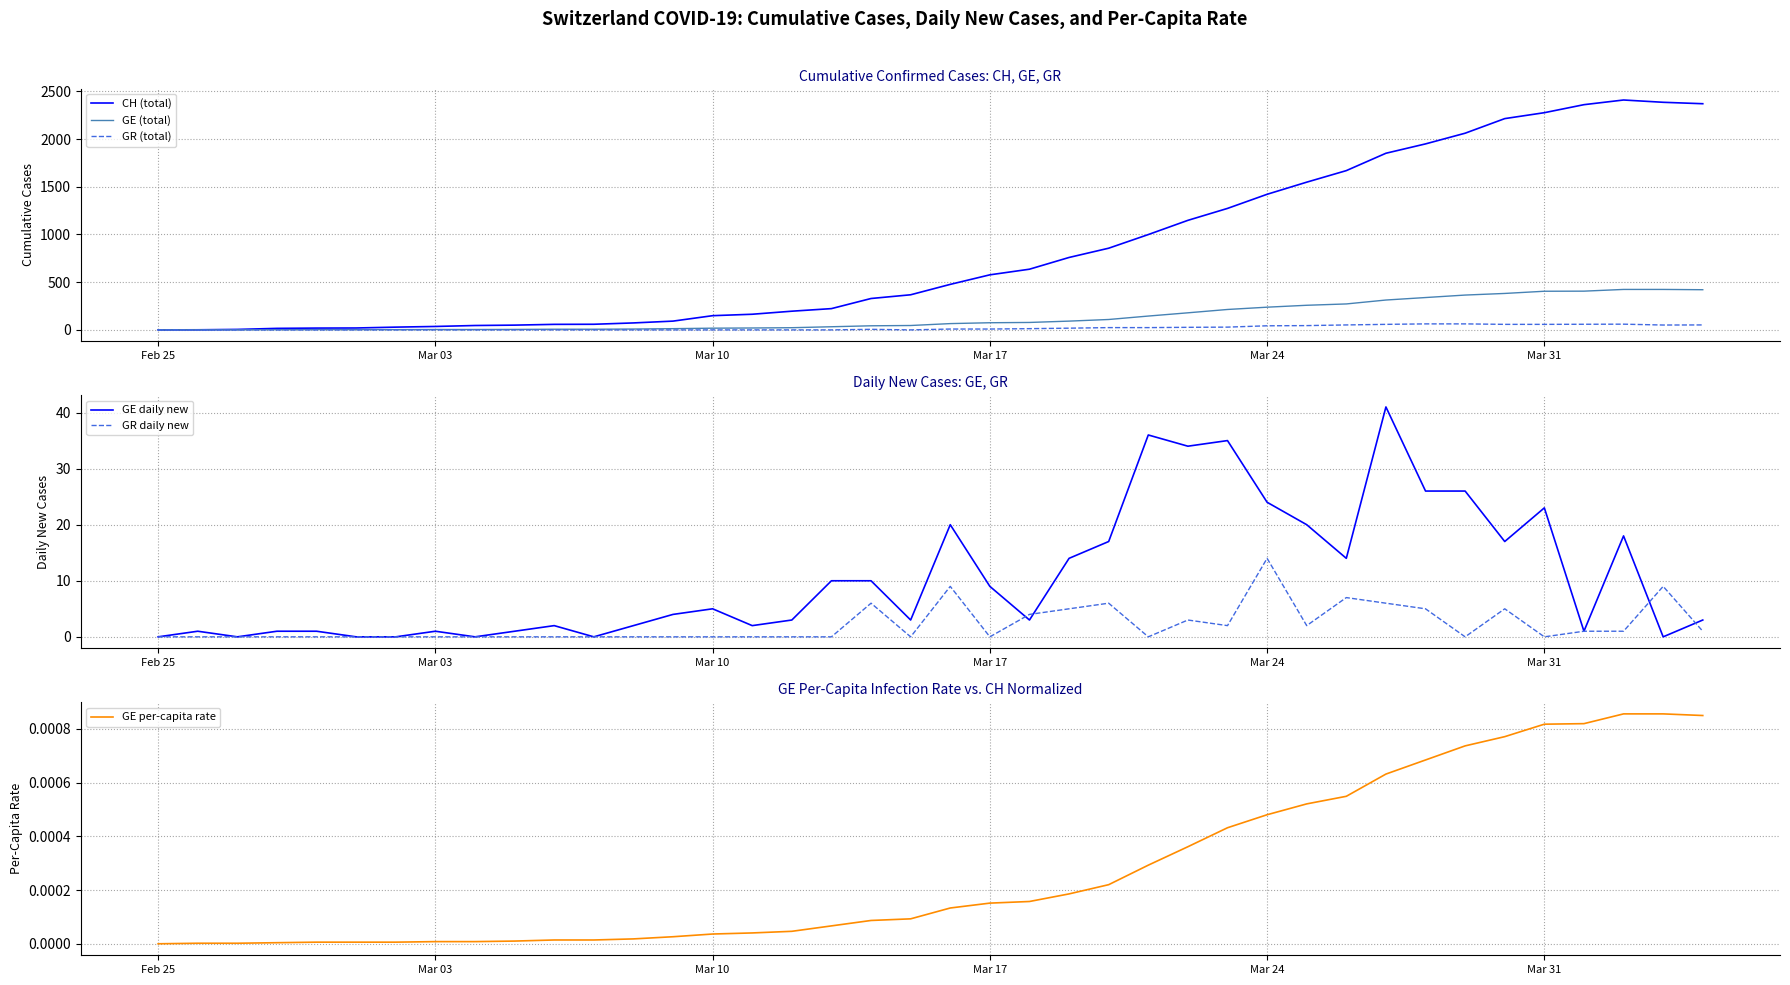

Which series has the largest range (max minus min)?

CH (total)